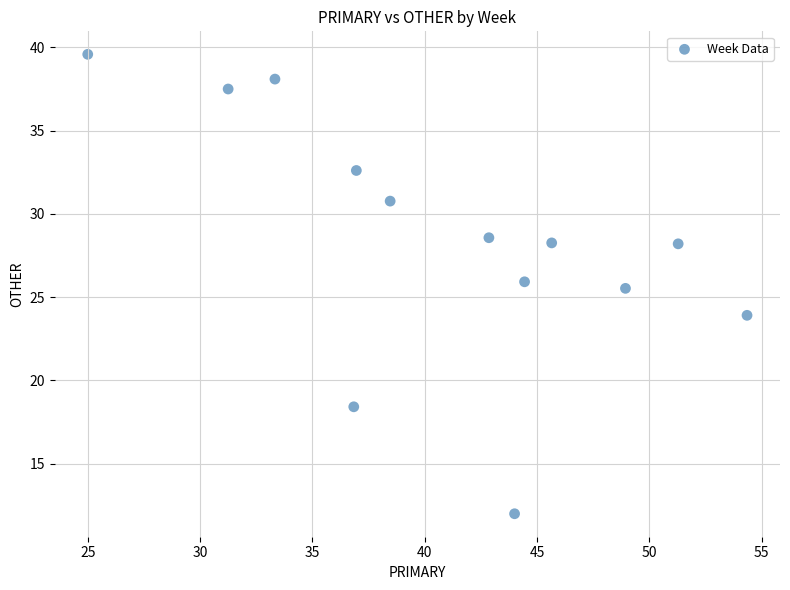

What is the range of X values (max minus min)?

29.3